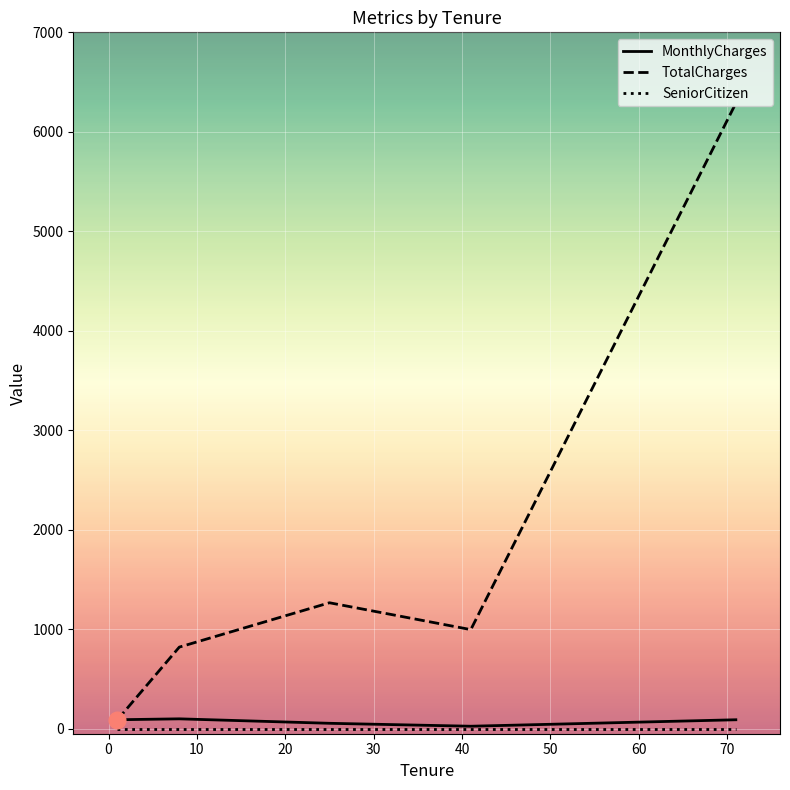

Which series has the largest total across all categories?

TotalCharges